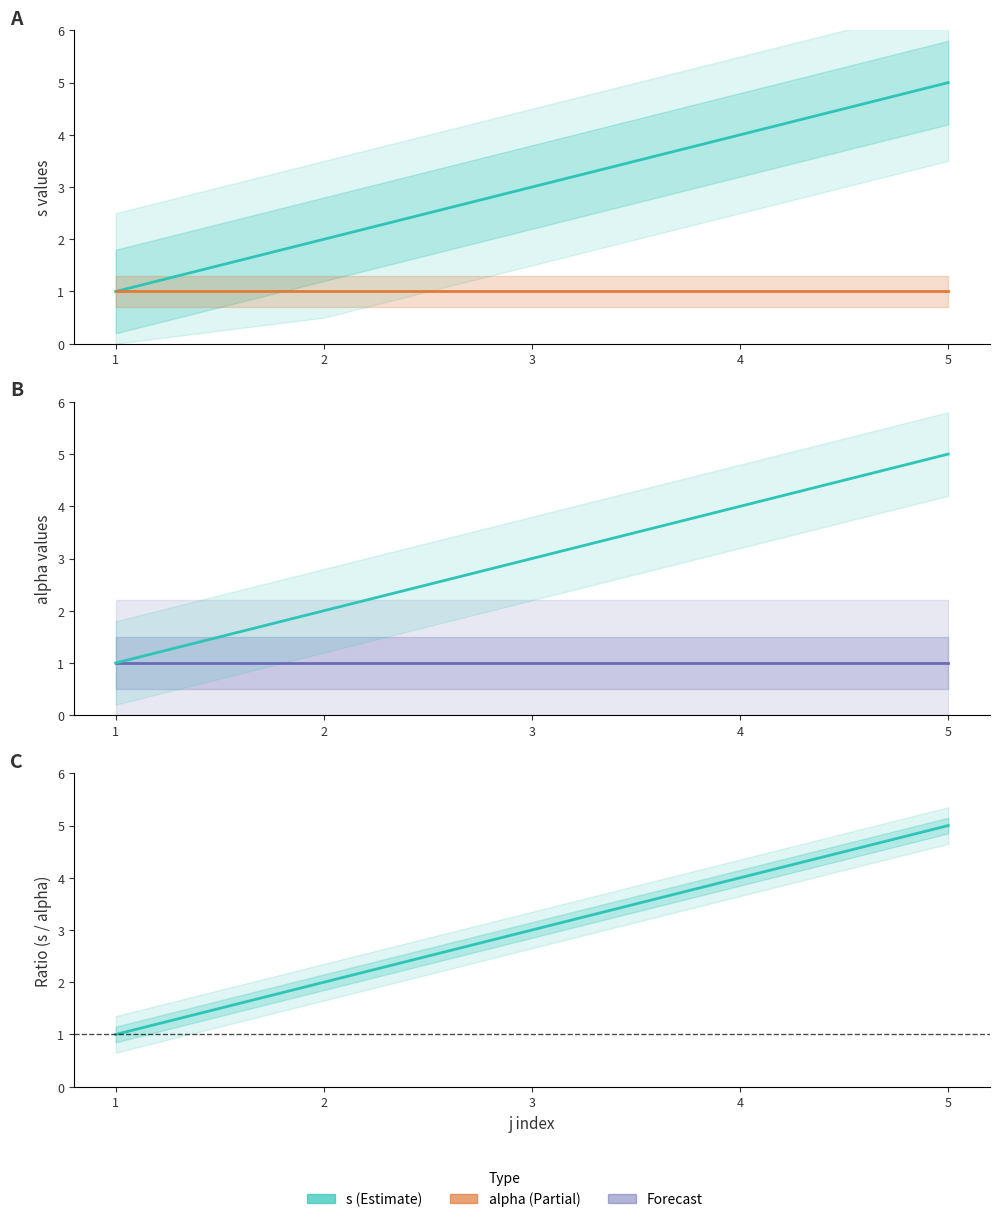

Which label corresponds to the largest value in the chart?

5